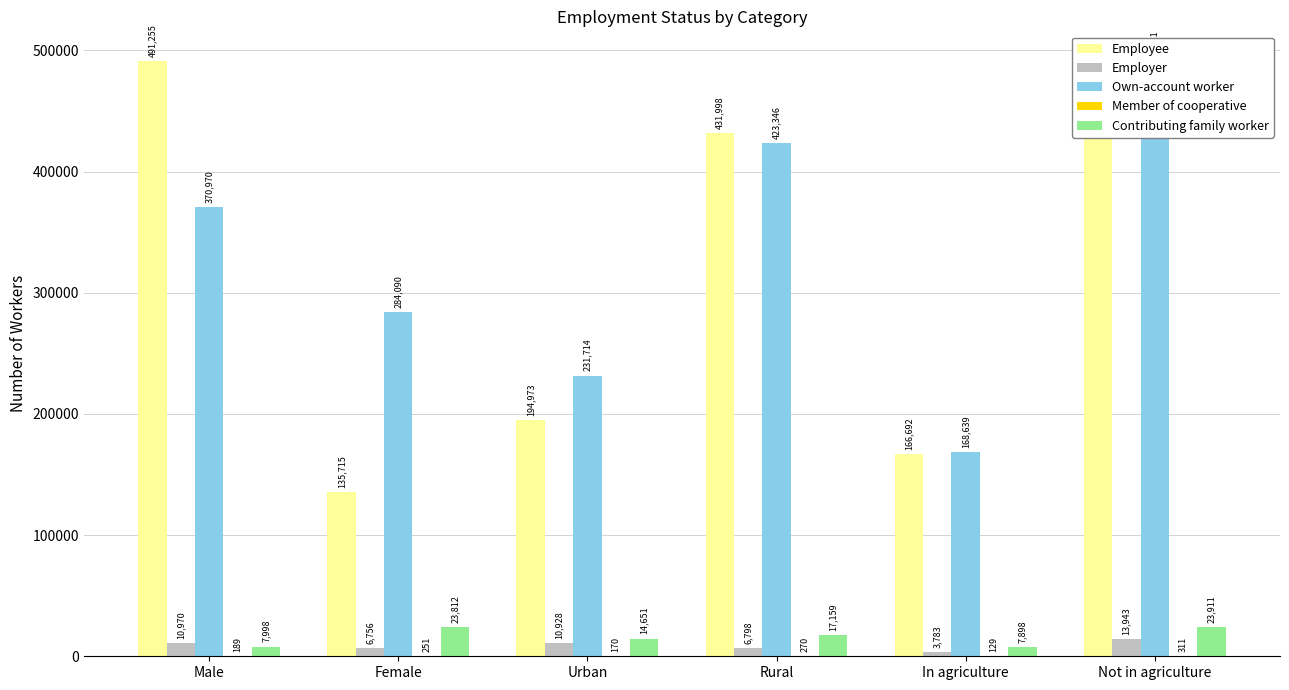

How many bars are there in each group?

5